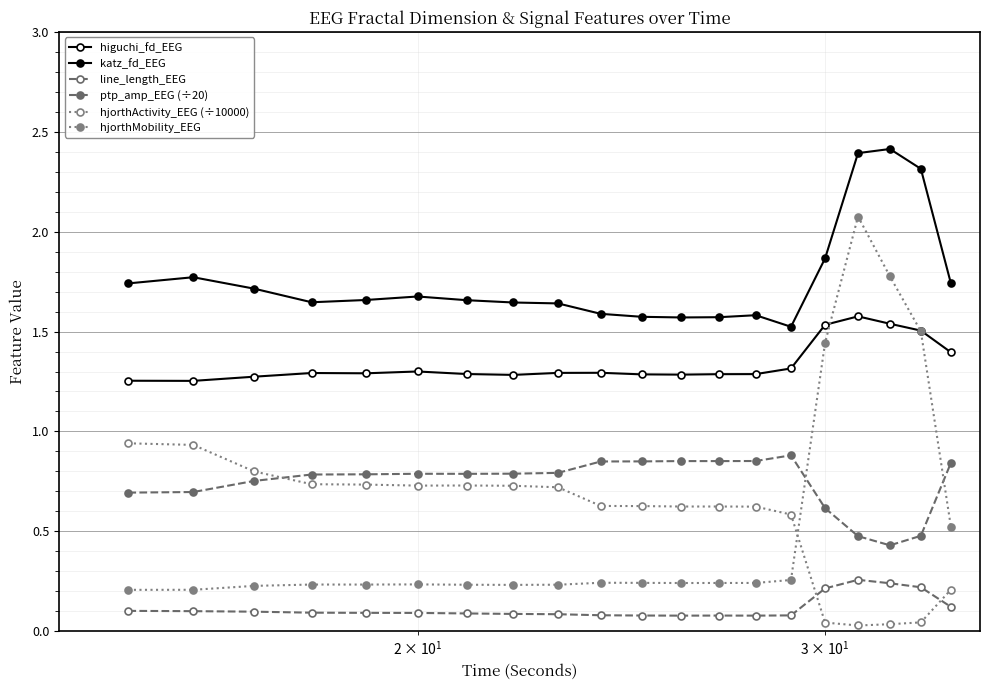

Is this an area chart (filled region under the line)?

No